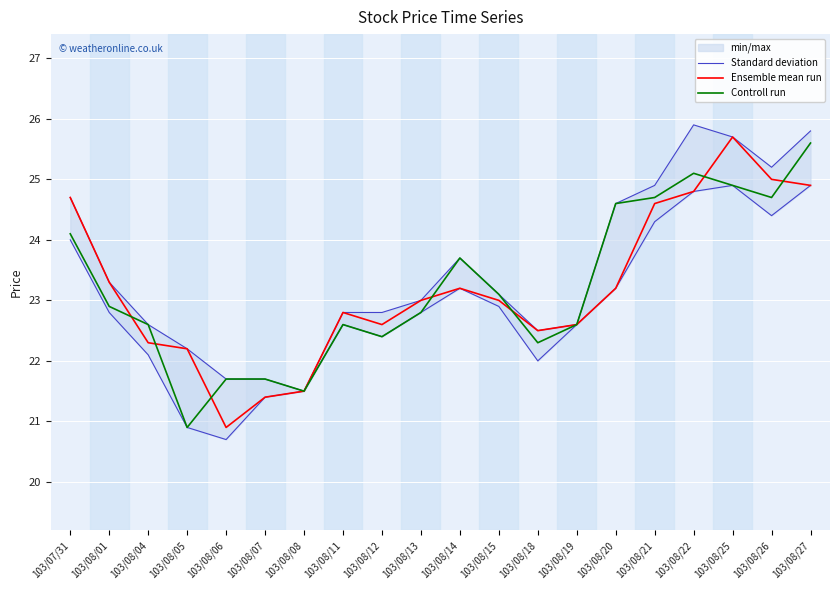

How many lines are shown in the chart?

3